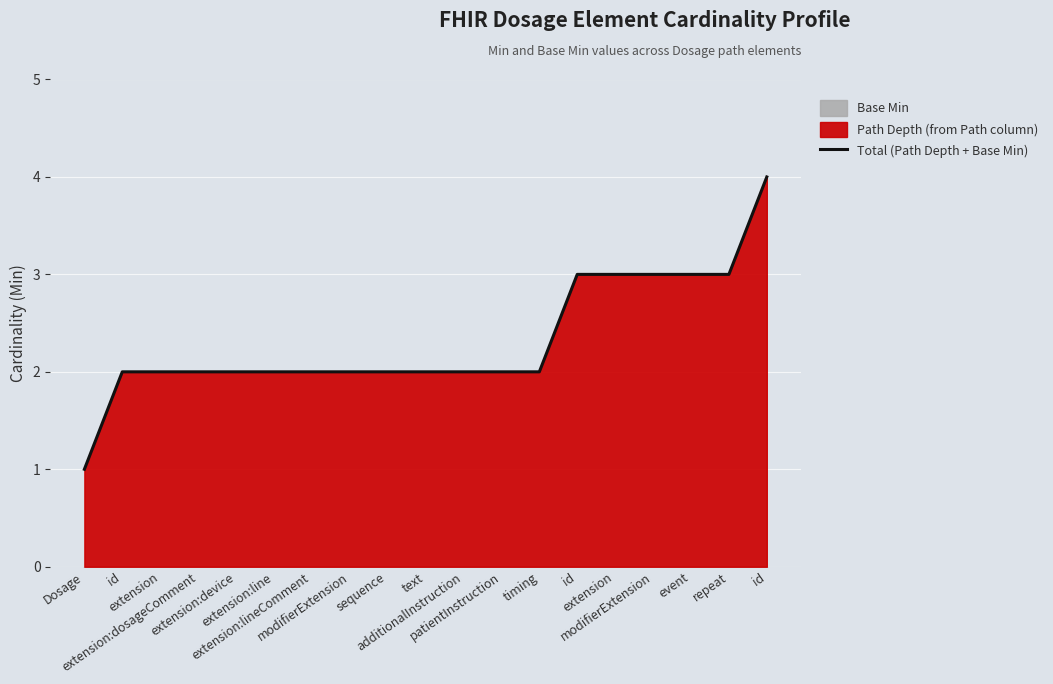

What is the label of the 9th point from the right?

additionalInstruction